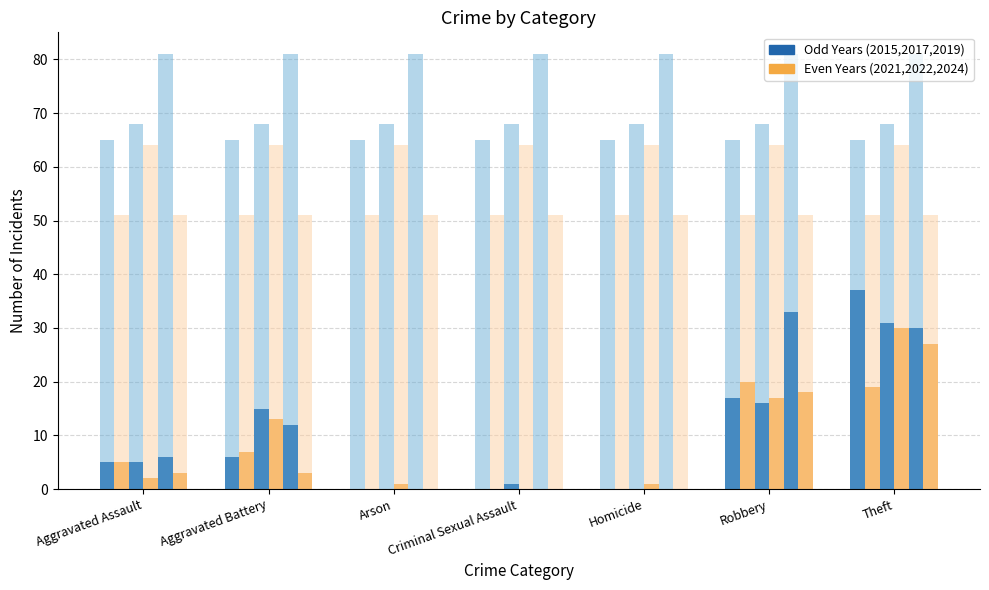

The value of 2015 at Criminal Sexual Assault is 0. True or false?

True